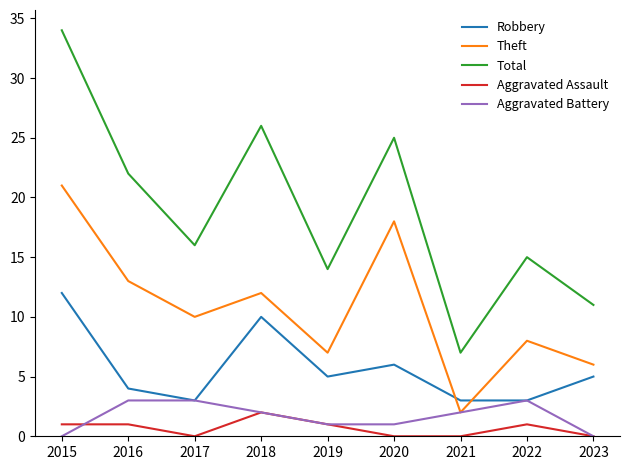

The Theft series shows 7 at 2019. True or false?

True